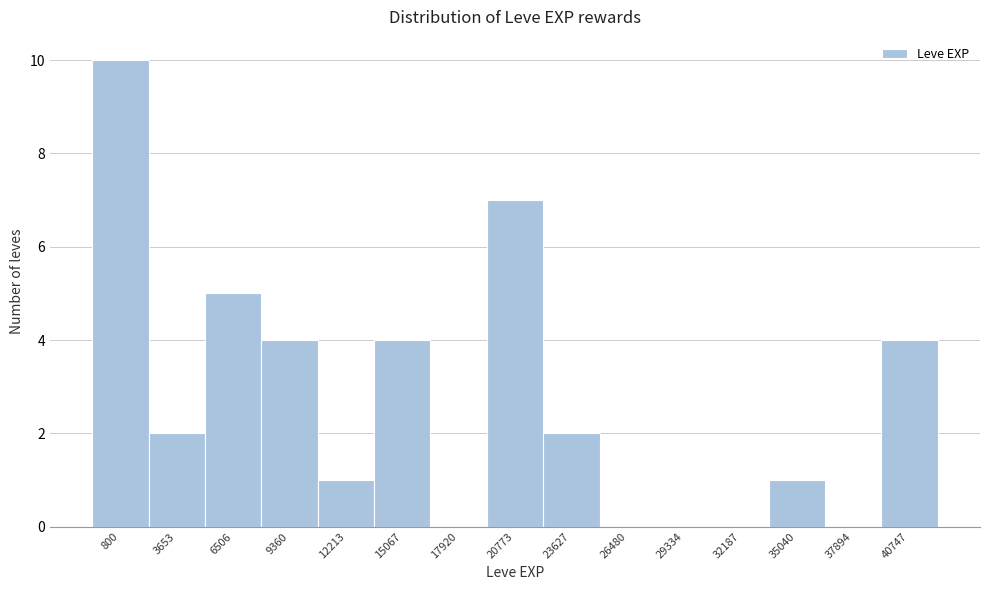

Reading right to left, what are all the values shown in this chart?

40747=4	37894=0	35040=1	32187=0	29334=0	26480=0	23627=2	20773=7	17920=0	15067=4	12213=1	9360=4	6506=5	3653=2	800=10